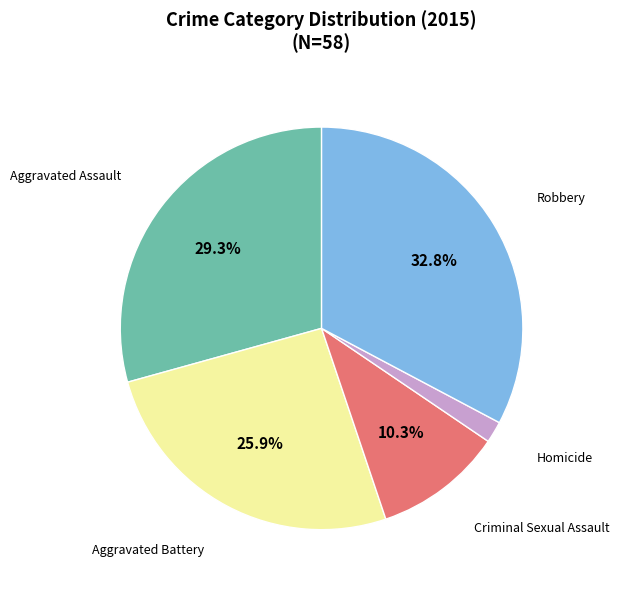

Count the number of slices in the pie.

5